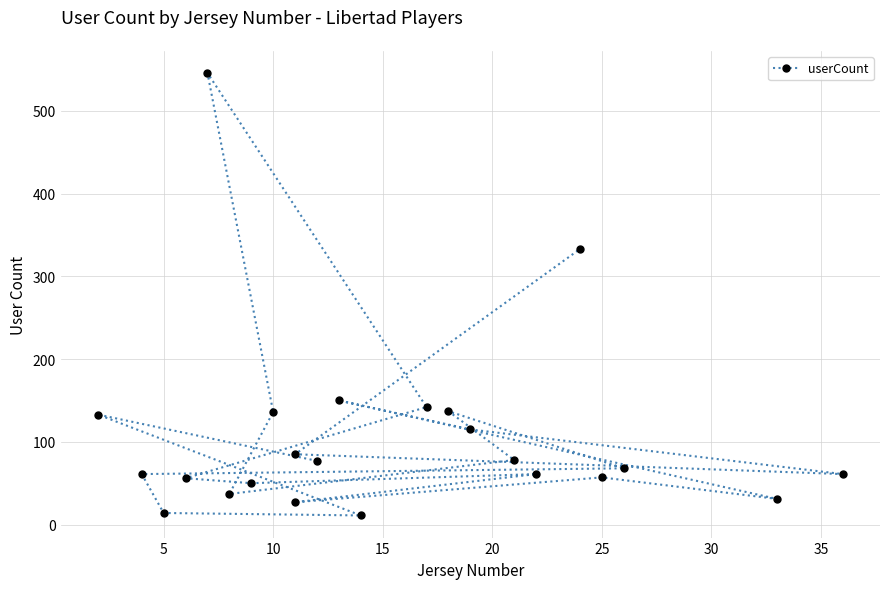

What is the difference between the maximum and minimum values?

535